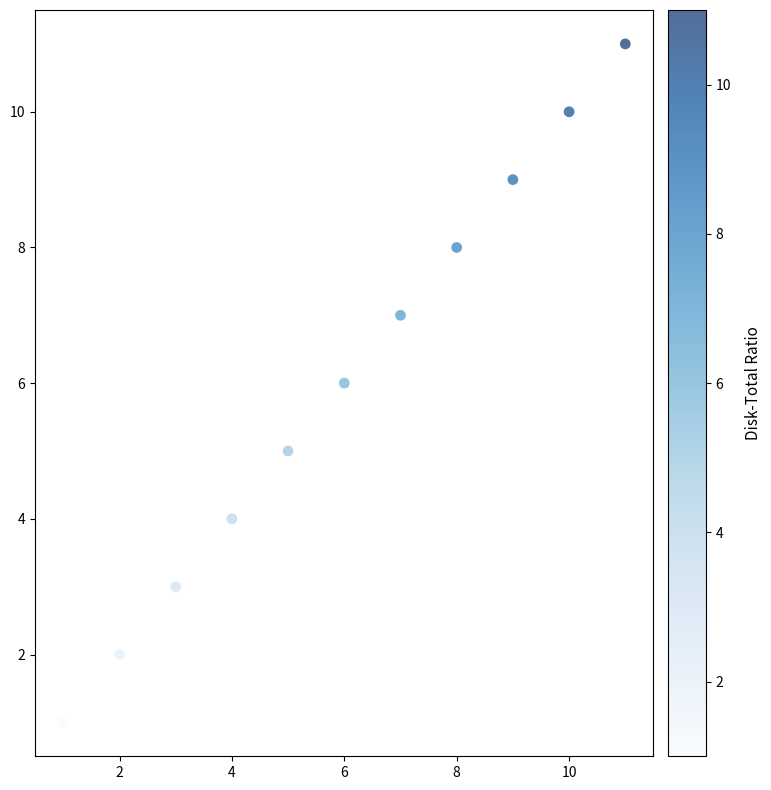

What is the average X value?

6